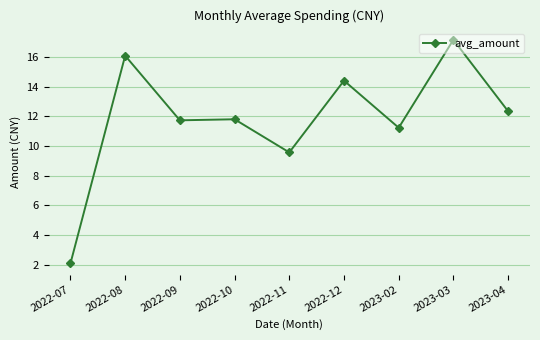

What is the sum of all values?

106.4